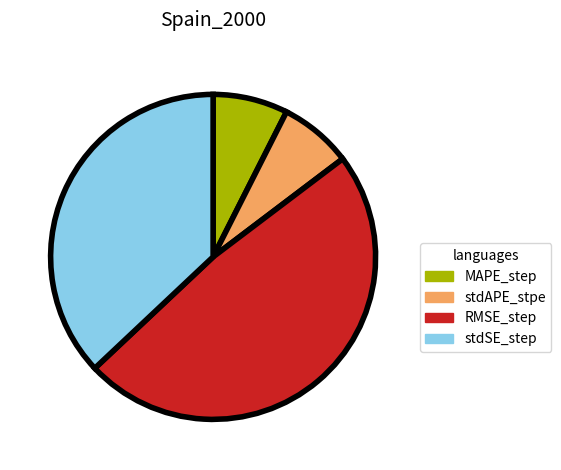

Count the number of slices in the pie.

4